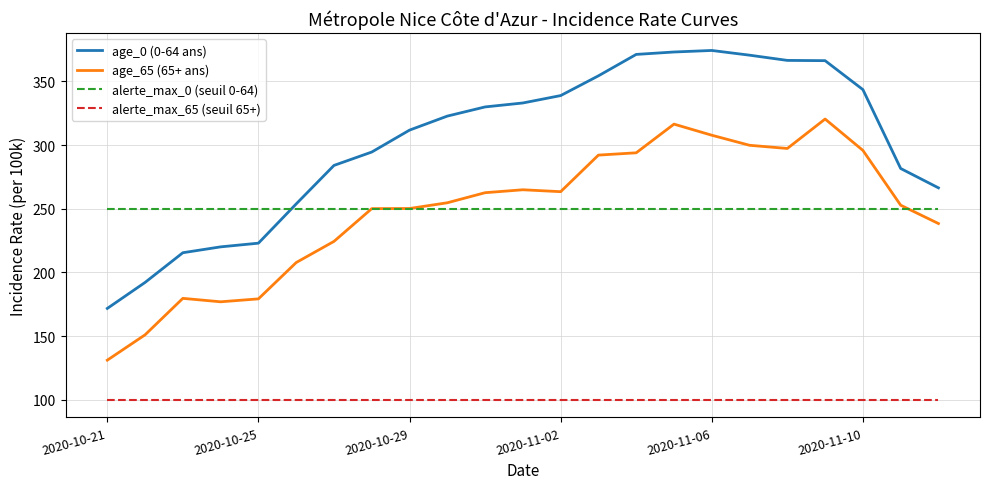

Which series has the largest total across all categories?

age_0 (0-64 ans)